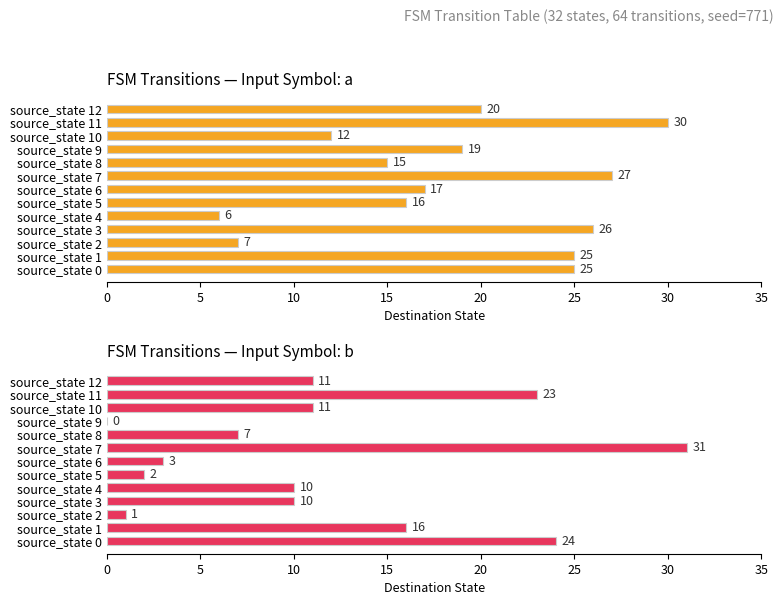

How many data points in destination_state (input=b) are above 10?

6